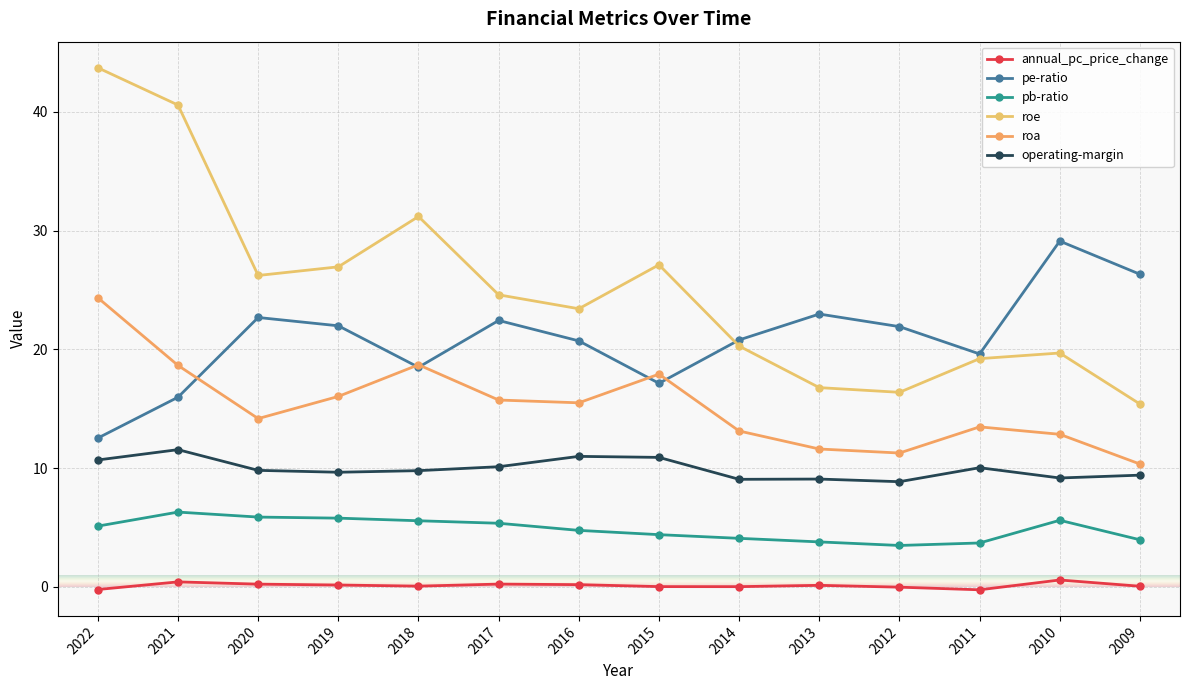

Is this an area chart (filled region under the line)?

No